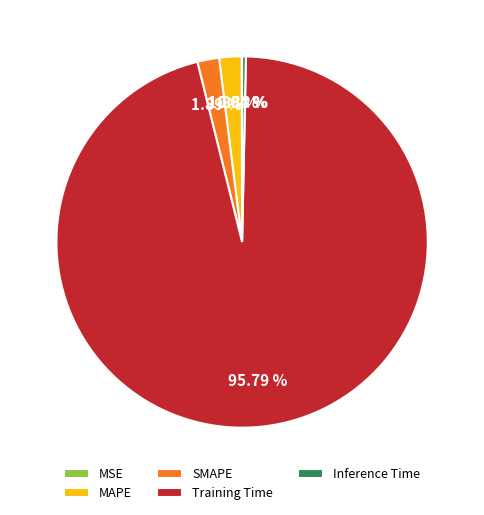

Which slice is the largest?

Training Time